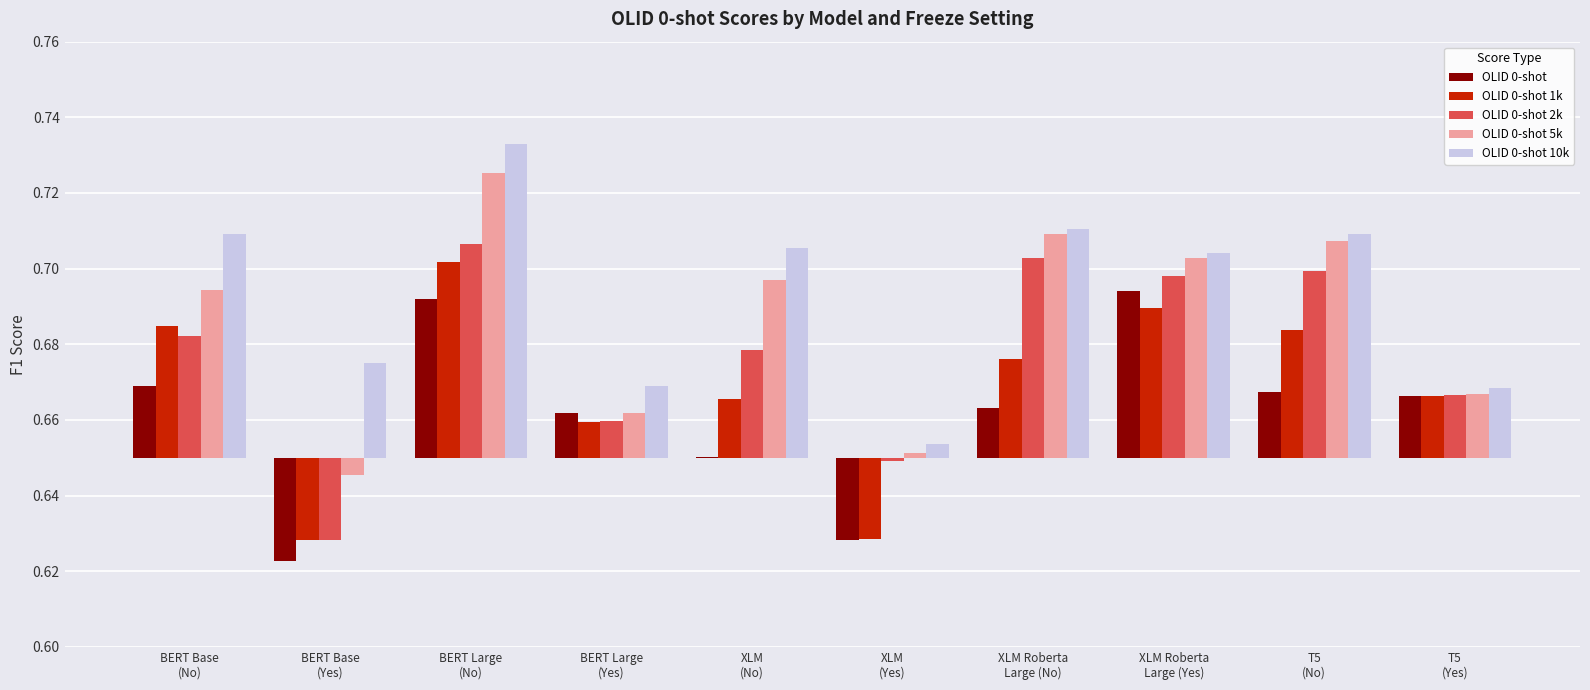

How many groups of bars are there?

10